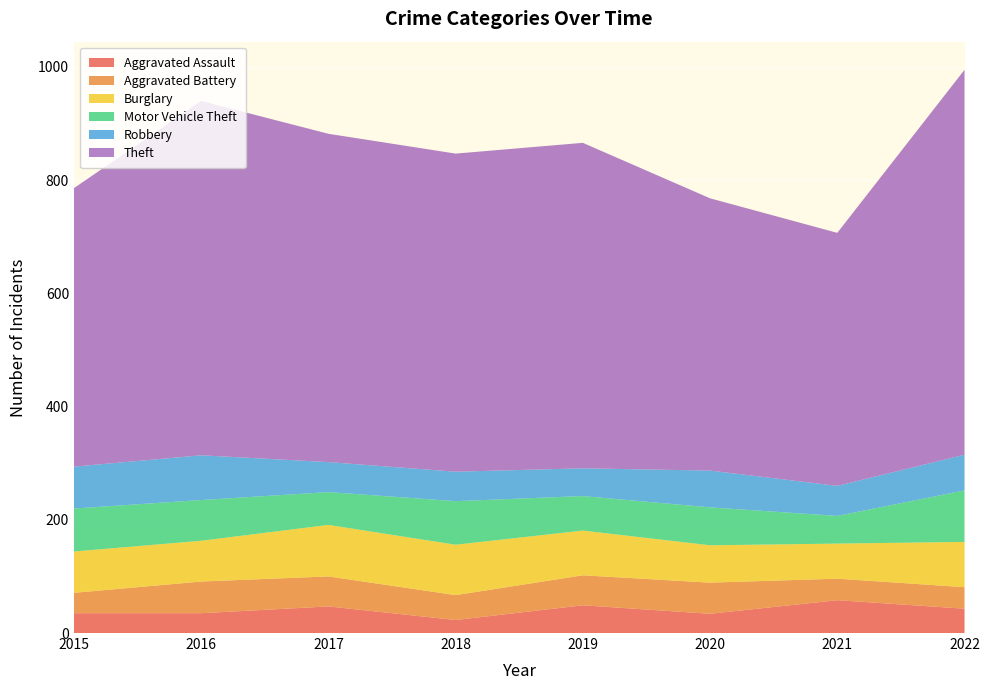

Reading left to right, extract all data points from this chart.

Aggravated Assault: 2015=35	2016=35	2017=47	2018=23	2019=49	2020=34	2021=58	2022=43
Aggravated Battery: 2015=36	2016=56	2017=53	2018=44	2019=53	2020=55	2021=38	2022=38
Burglary: 2015=73	2016=72	2017=91	2018=89	2019=79	2020=66	2021=62	2022=80
Motor Vehicle Theft: 2015=76	2016=72	2017=58	2018=77	2019=61	2020=67	2021=49	2022=91
Robbery: 2015=74	2016=79	2017=53	2018=52	2019=49	2020=65	2021=53	2022=63
Theft: 2015=492	2016=626	2017=580	2018=562	2019=575	2020=481	2021=447	2022=680